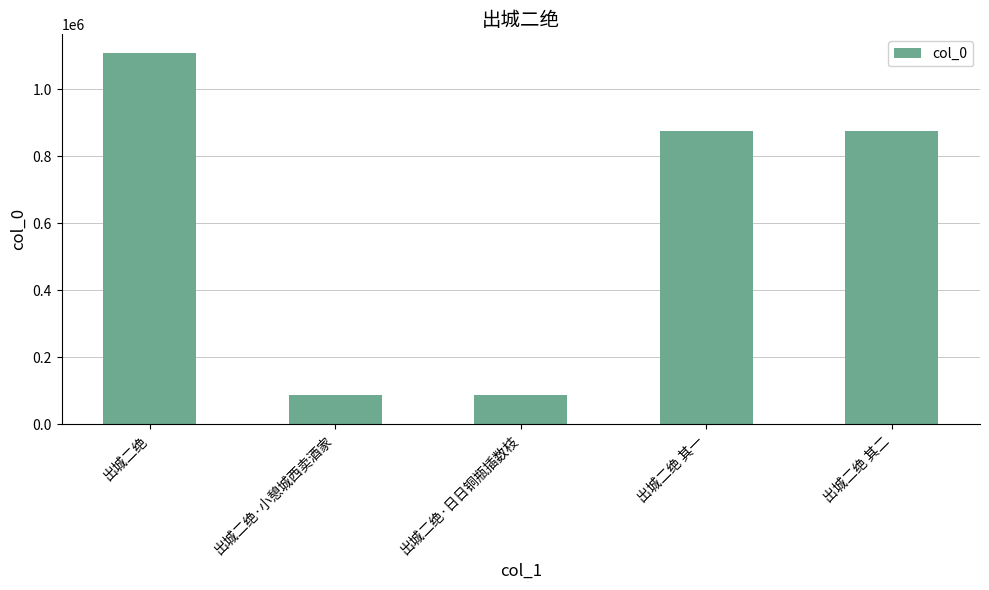

What is the value of the 5th bar from the left?

874759